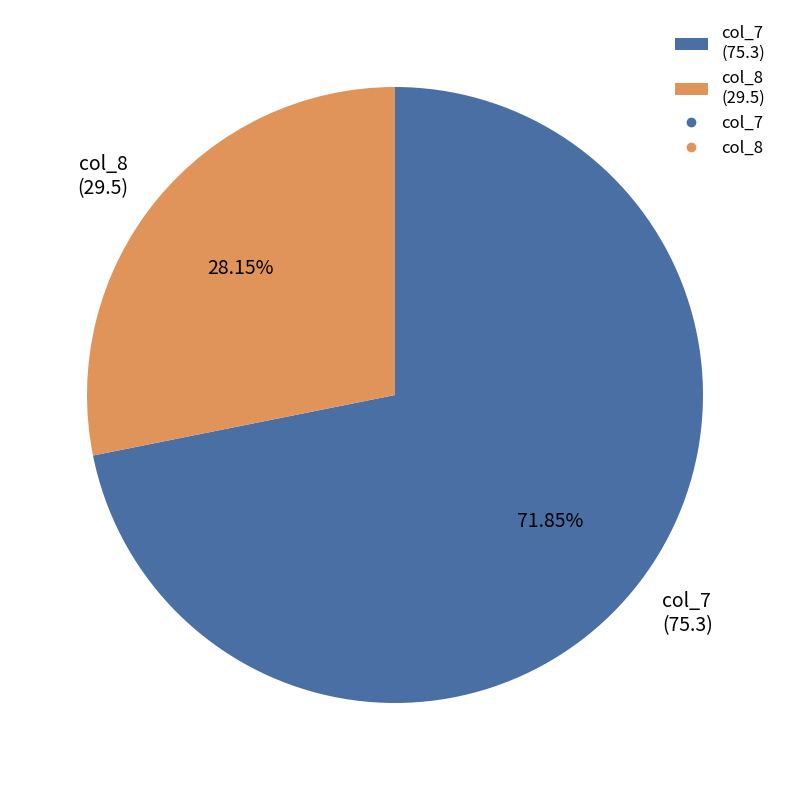

To the nearest percent, what is the average slice percentage?

50%